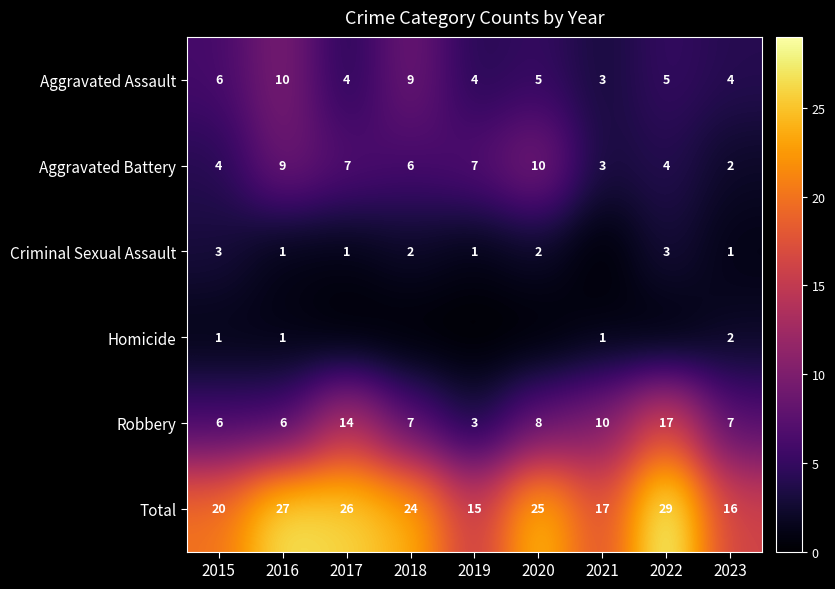

Where is Total nearest to the value 22?

2015